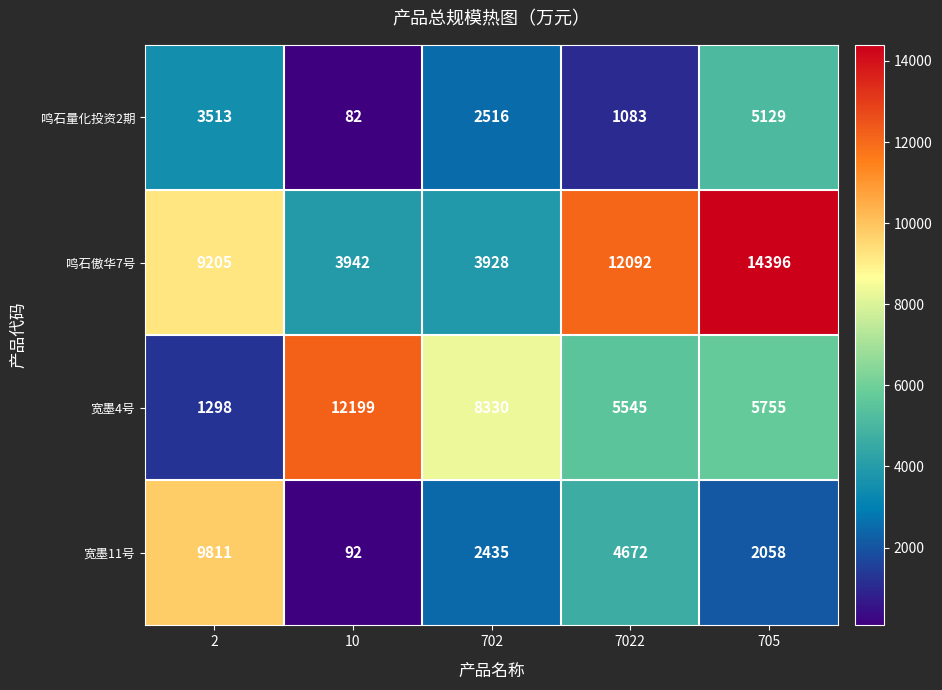

What is the difference between the highest and lowest values at 7022?

11009